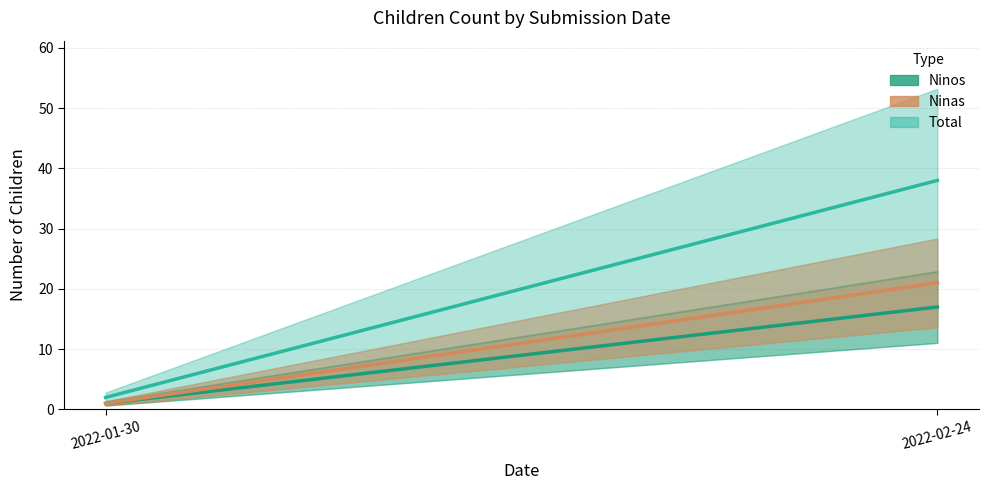

What is the label of the 2nd point from the right?

2022-01-30